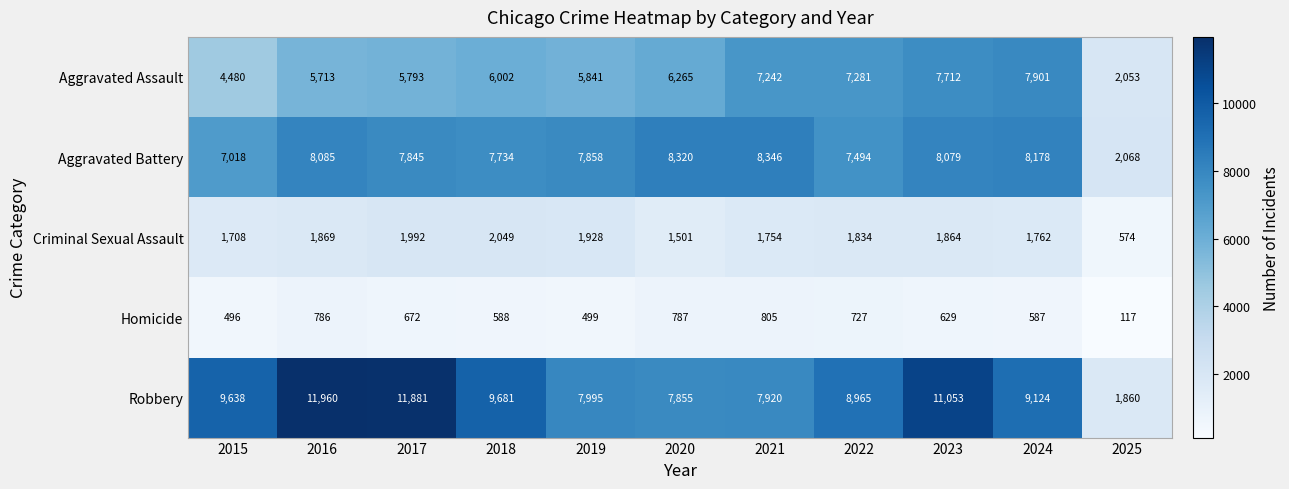

List the labels in order of Criminal Sexual Assault value, smallest first.

2025, 2020, 2015, 2021, 2024, 2022, 2023, 2016, 2019, 2017, 2018